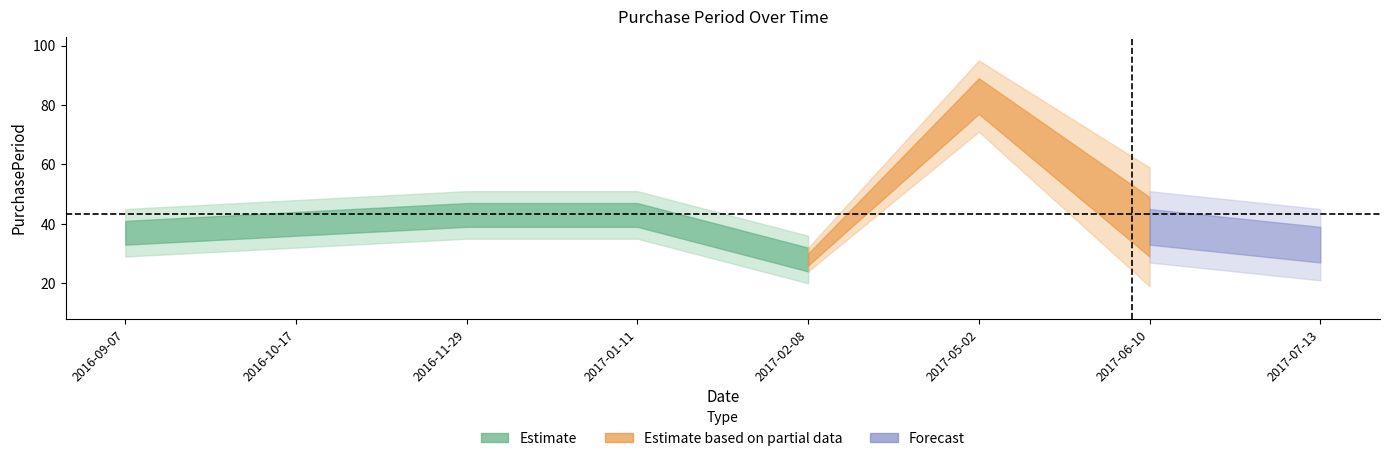

What is the minimum value shown in the chart?

28